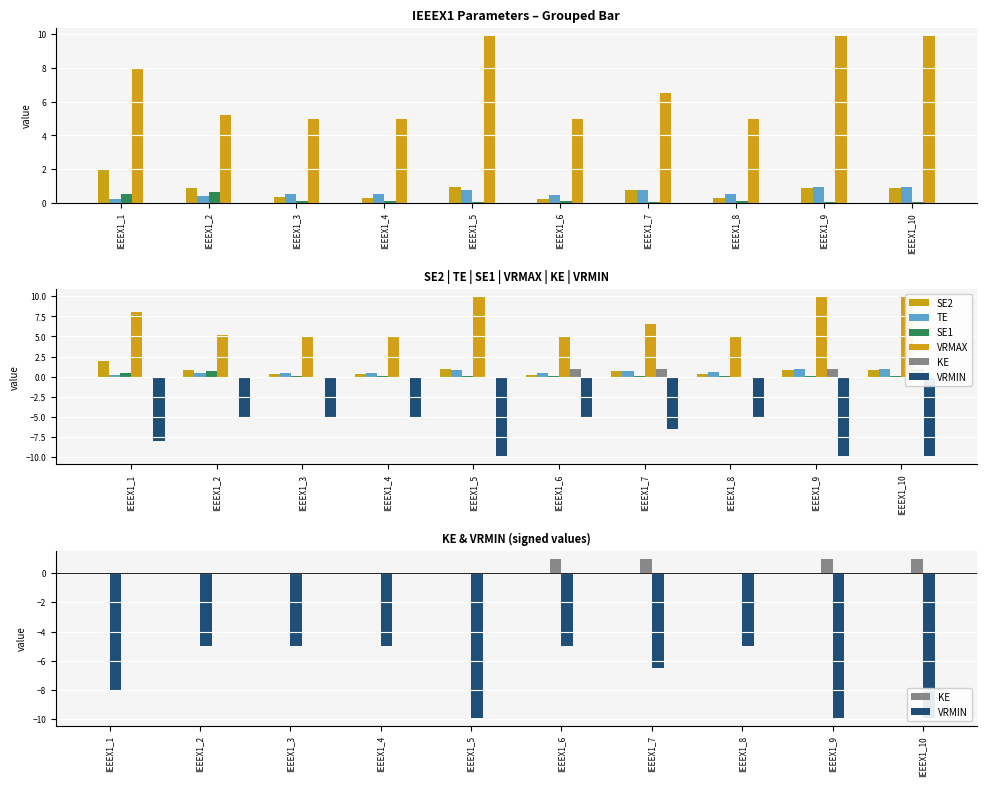

How many groups of bars are there?

10